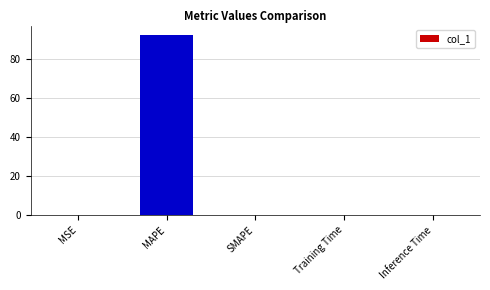

How many series are shown in this chart?

1